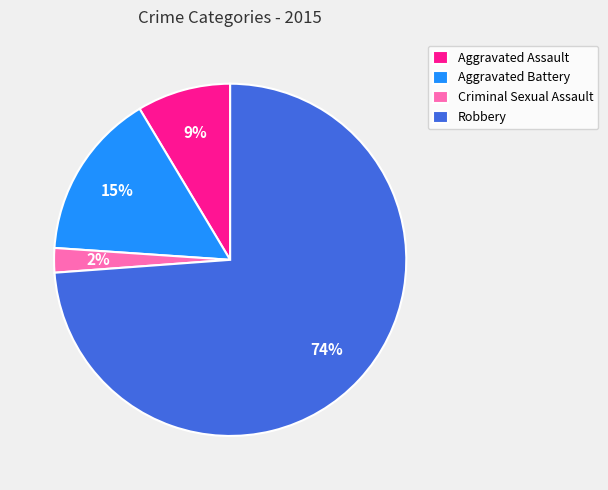

Combined, do Aggravated Assault and Criminal Sexual Assault account for over 50%?

No